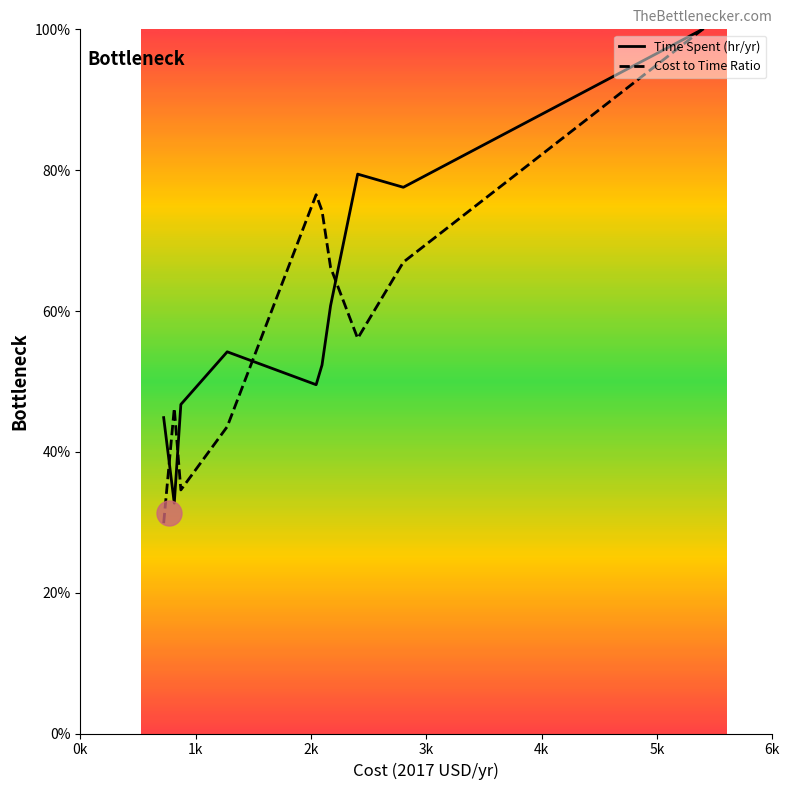

What is the highest value of the Time Spent (hr/yr) series?

100.0